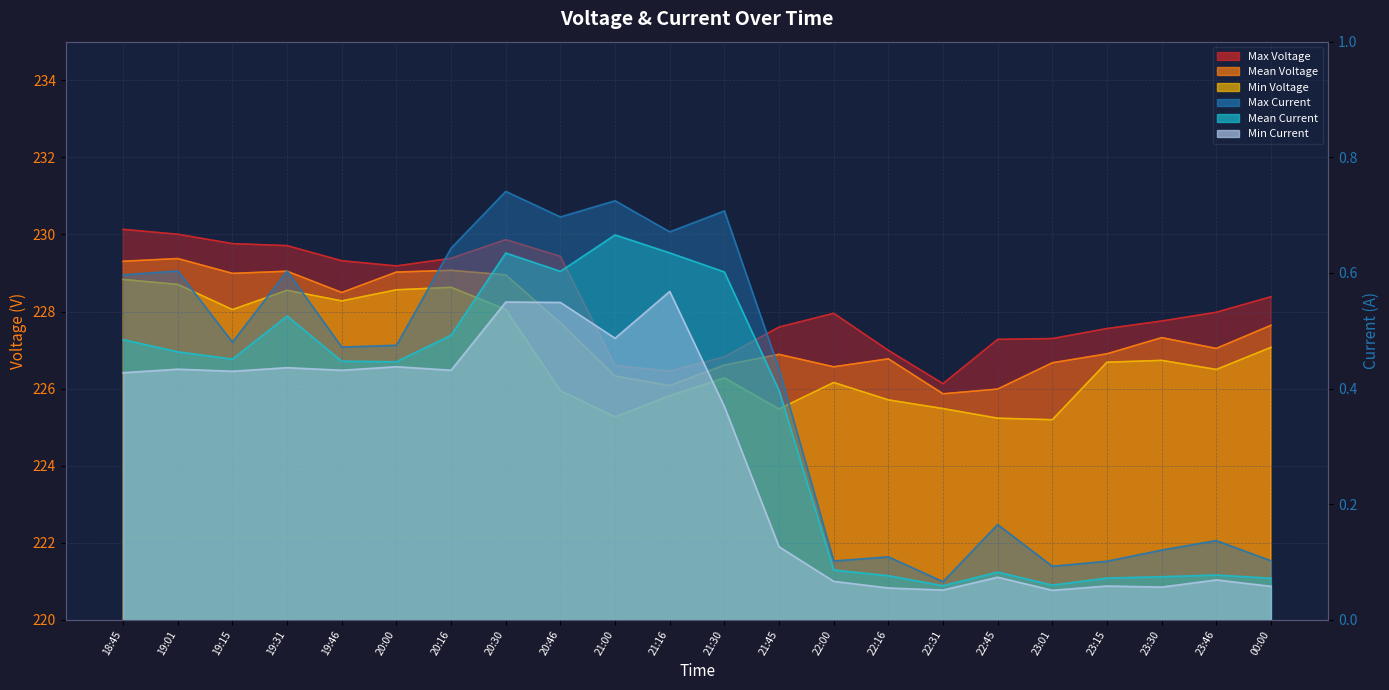

What is the difference between the highest and lowest values at 20:46?

228.9